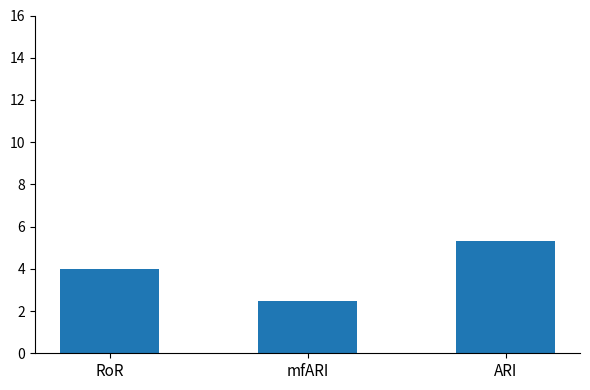

How many data points does each series have?

3